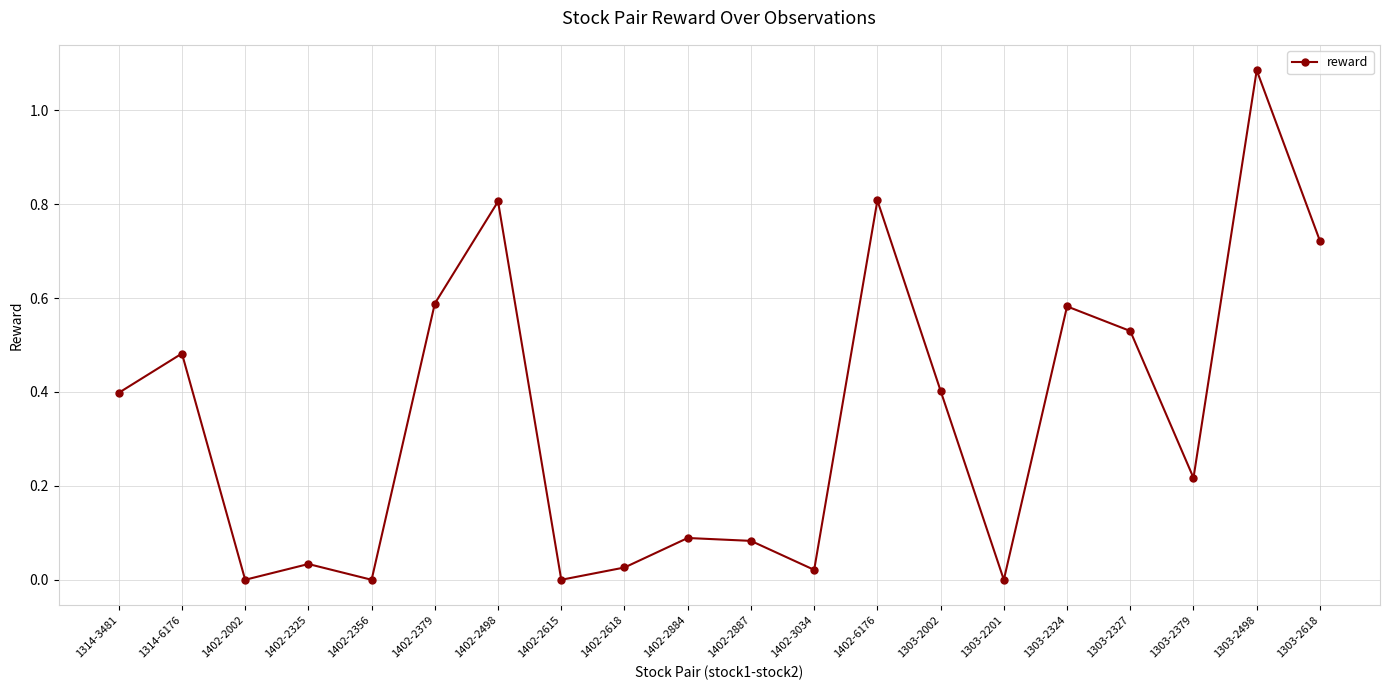

At which category does the data reach its first local valley?

1402-2002